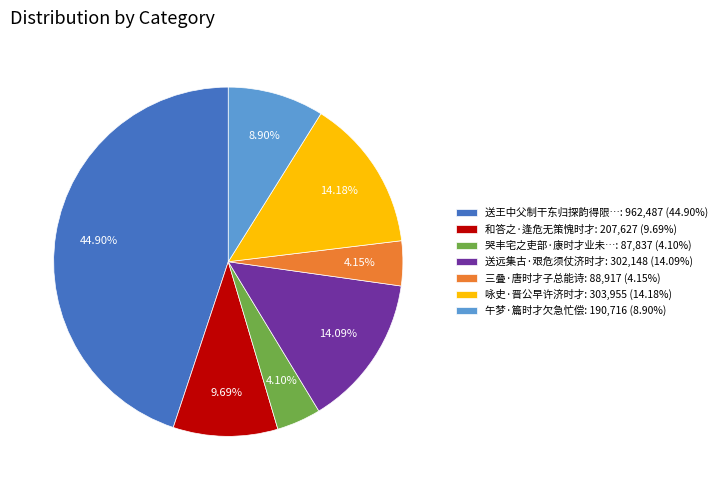

Between 三叠·唐时才子总能诗: 88,917 (4.15%) and 咏史·晋公早许济时才: 303,955 (14.18%), which is larger?

咏史·晋公早许济时才: 303,955 (14.18%)